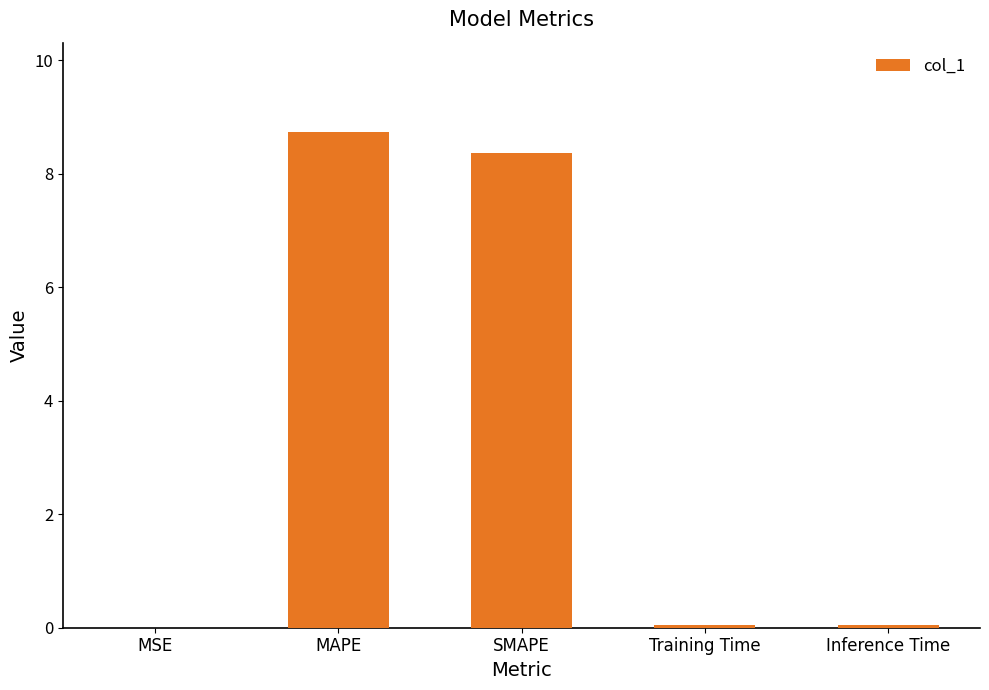

The chart shows a value of 12.9 at MAPE. True or false?

False